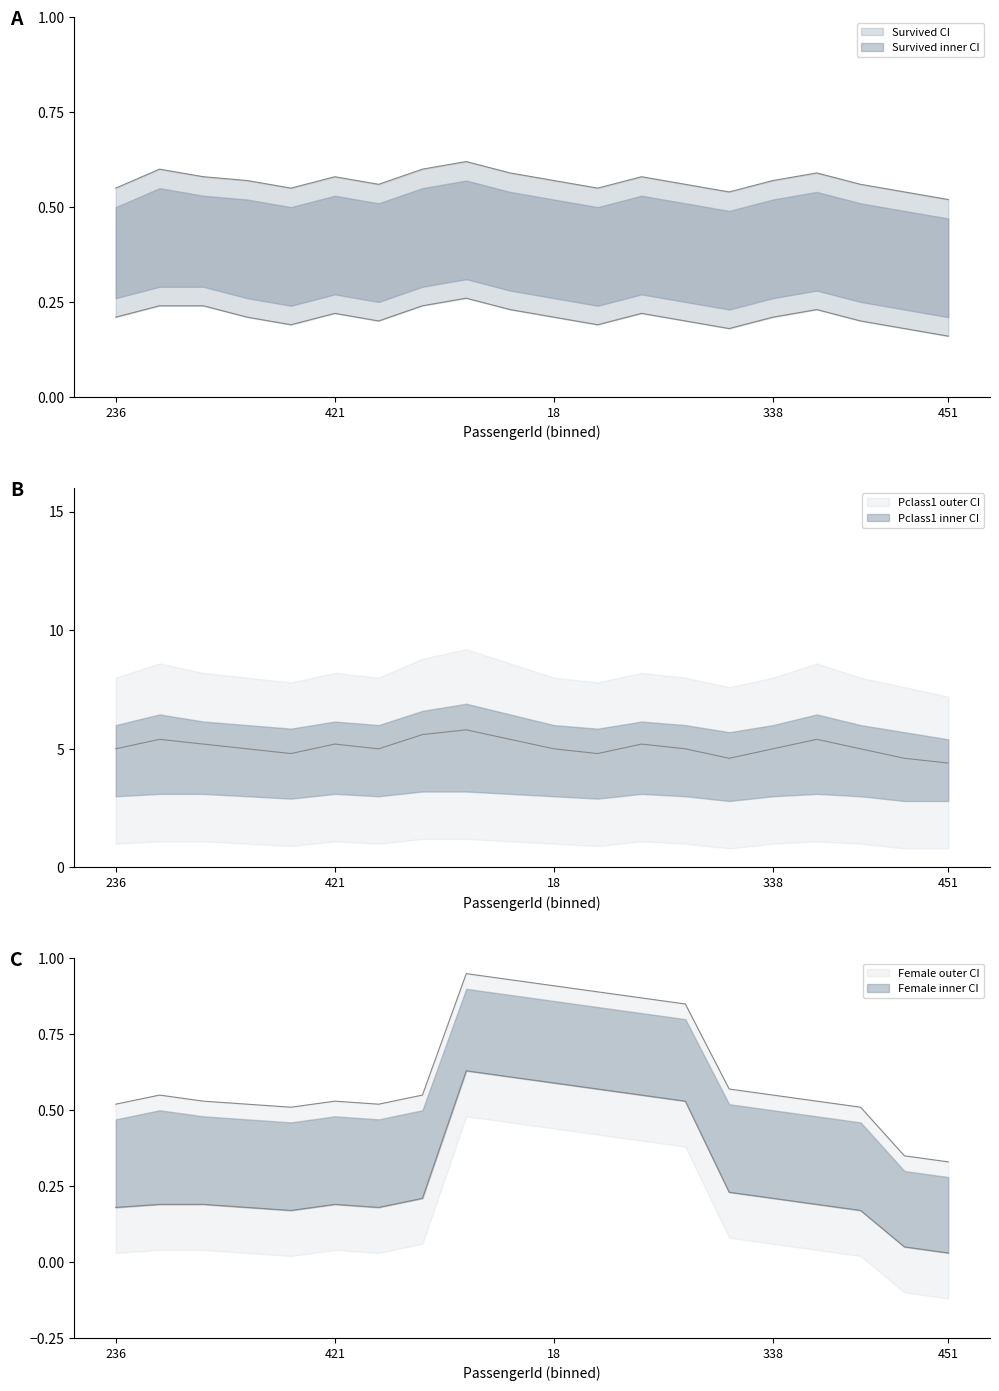

Count the Pclass1_mean values in the range 5 to 6.

15